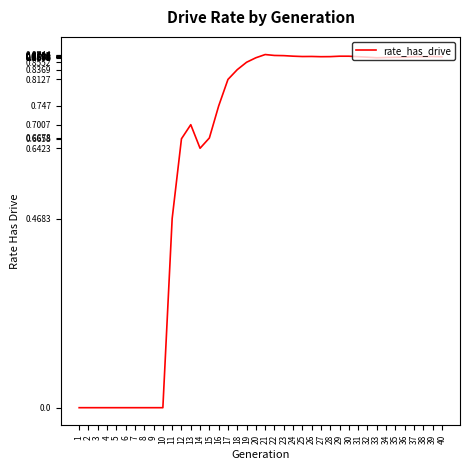

What is the change in value from 14 to 19?

+0.2